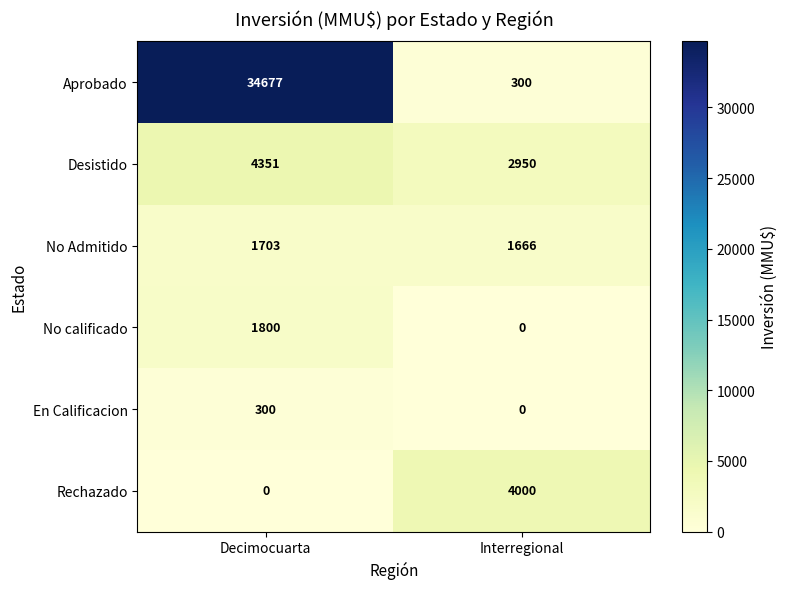

The En Calificacion series shows 0 at Interregional. True or false?

True